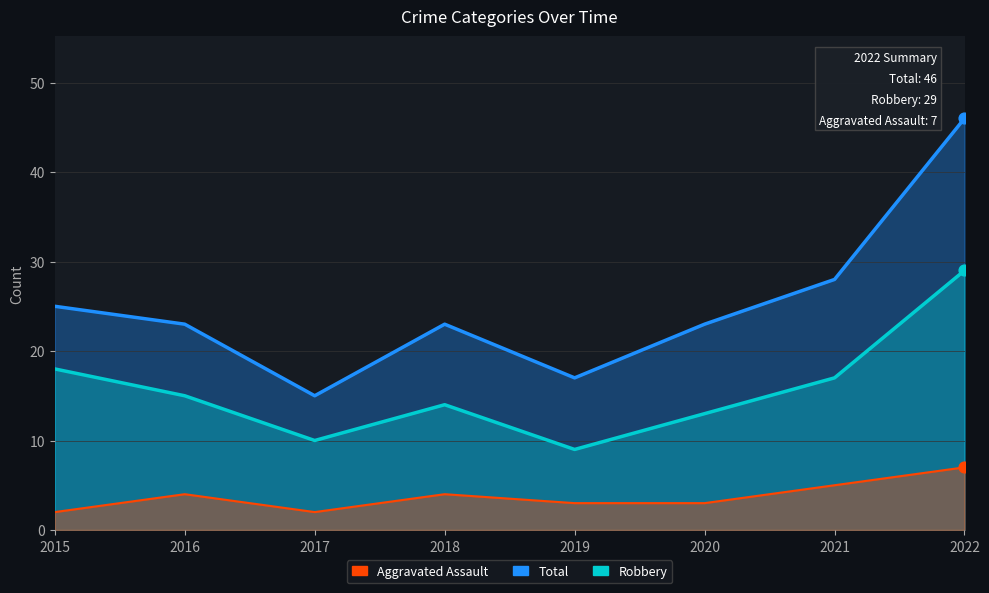

Which series reaches the minimum Y coordinate?

Aggravated Assault